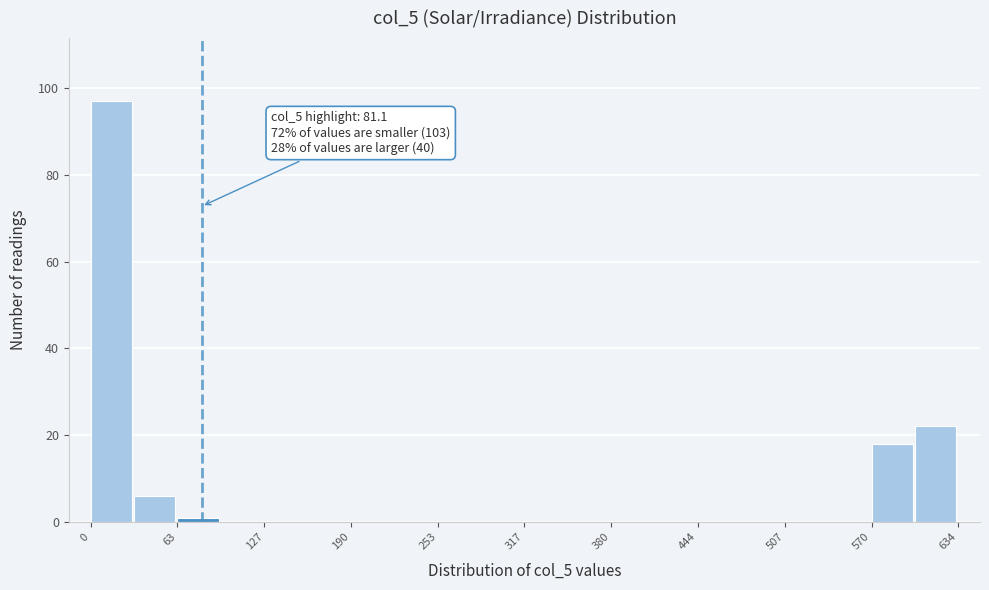

Around what value on the x-axis is the tallest bar? Give the approximate position of its centre, as read against the axis.

20